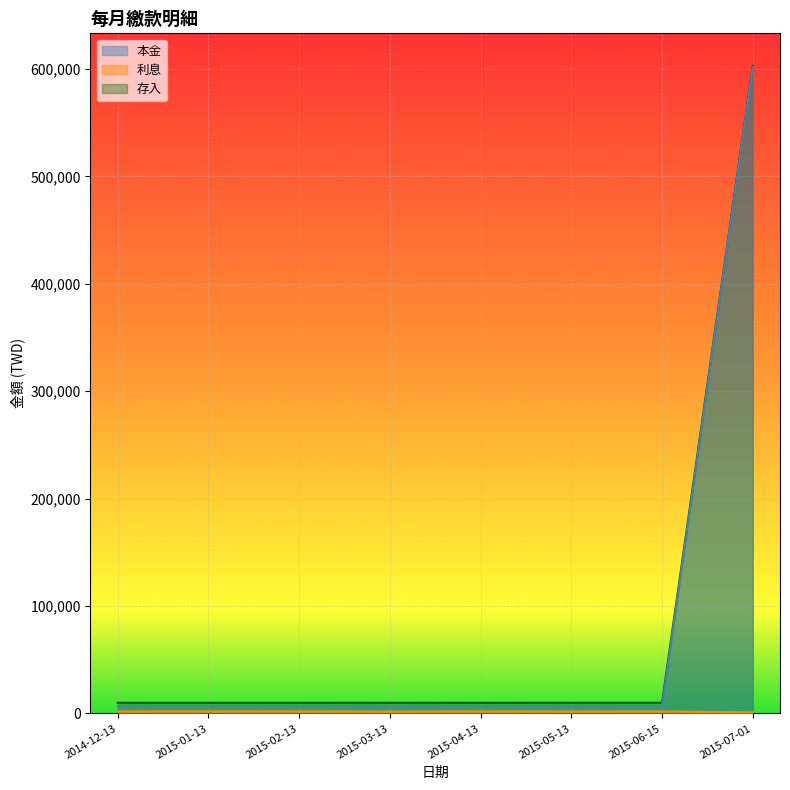

How many data points in 利息 are less than 1930?

4